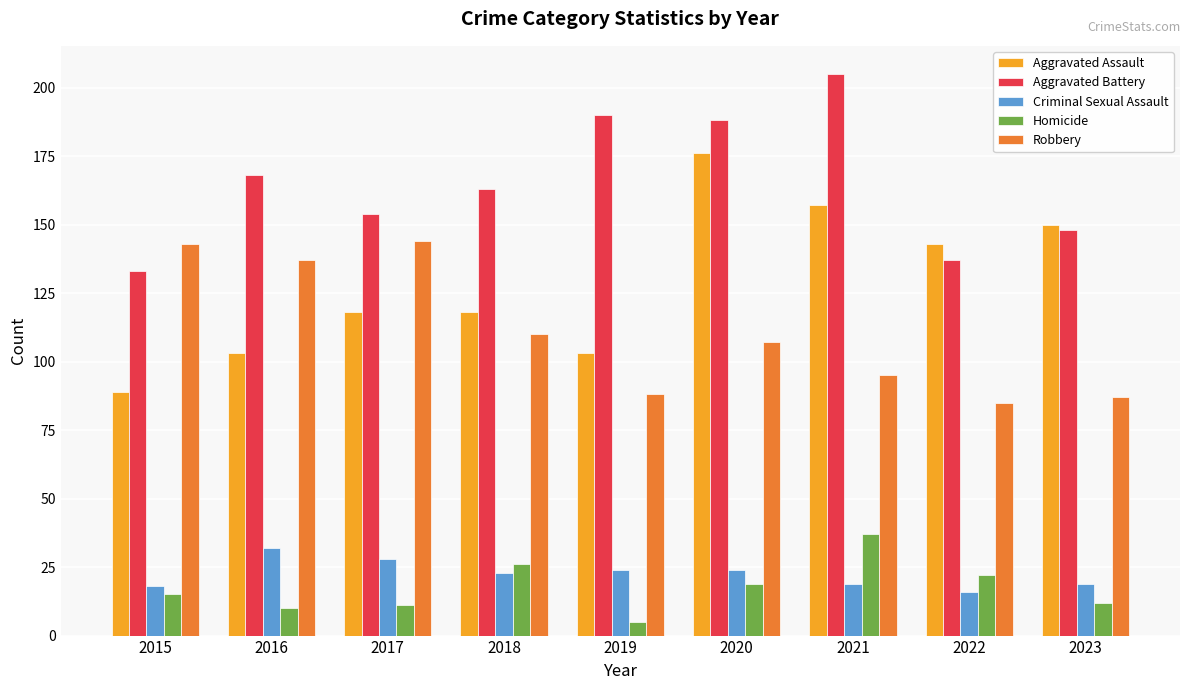

Does the chart contain stacked bars?

No